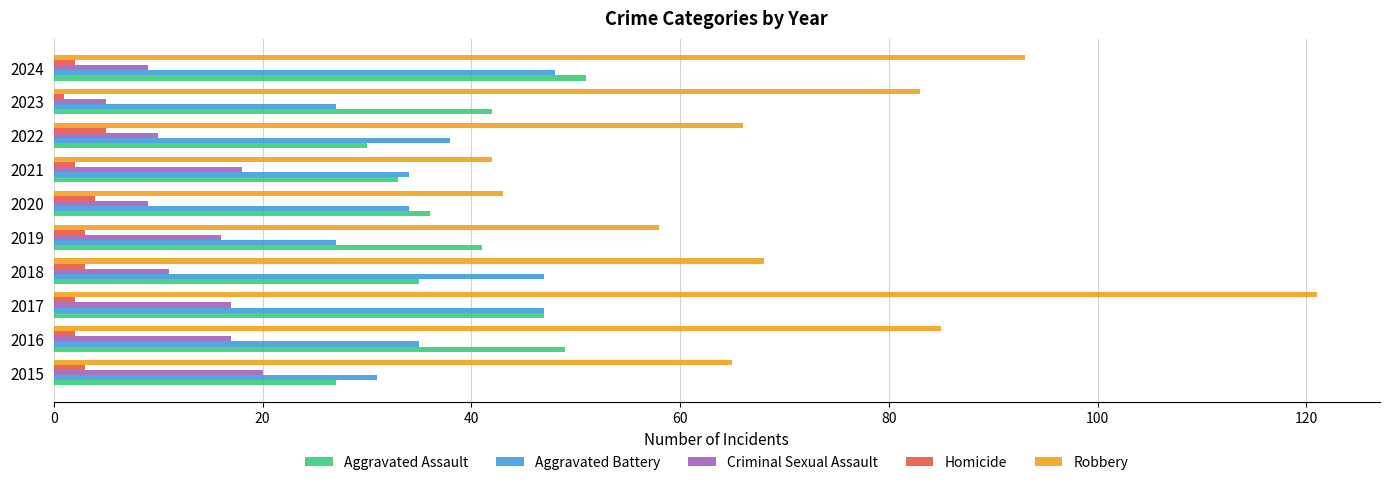

What value does the Homicide series have at 2019?

3